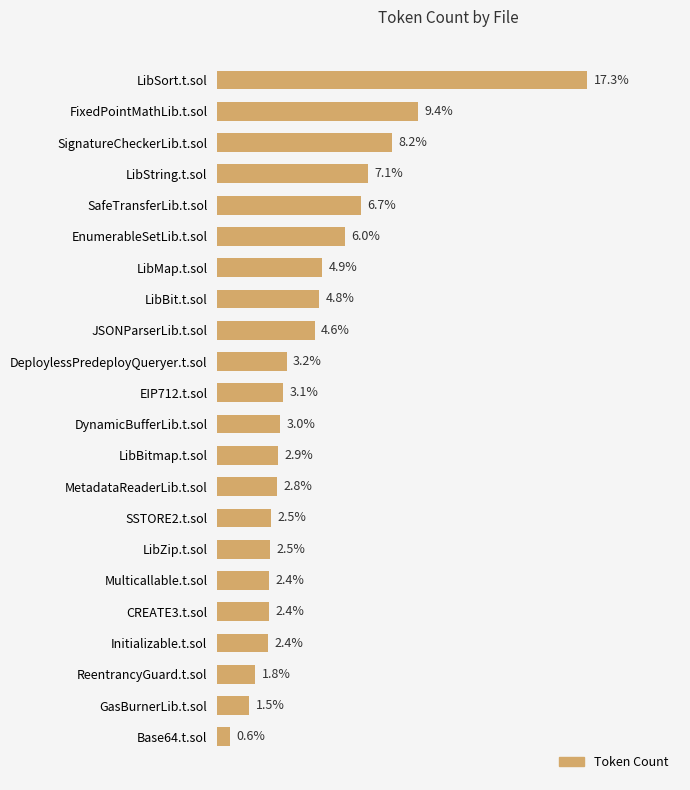

At which label is the value closest to 8?

SignatureCheckerLib.t.sol